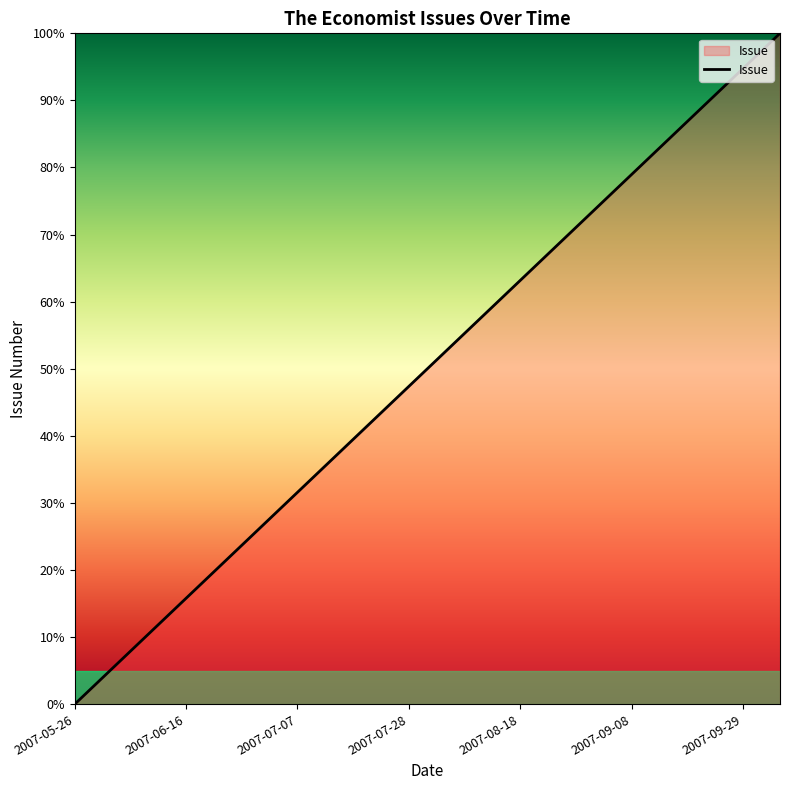

Reading right to left, list all the values displayed in this chart.

100.0	94.7	89.5	84.2	78.9	73.7	68.4	63.2	57.9	52.6	47.4	42.1	36.8	31.6	26.3	21.1	15.8	10.5	5.3	0.0